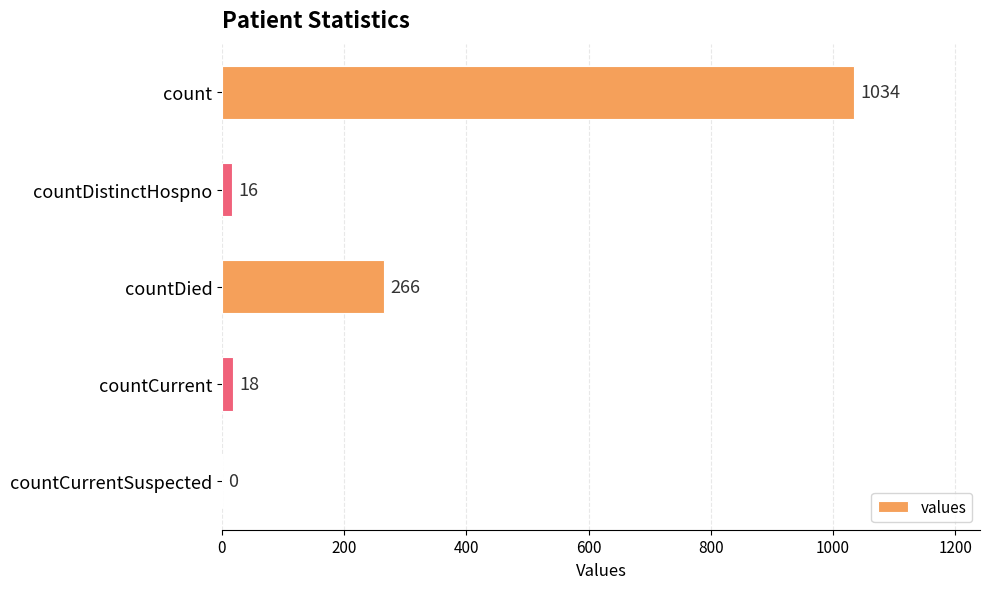

What is the change in value from count to countDistinctHospno?

-1018